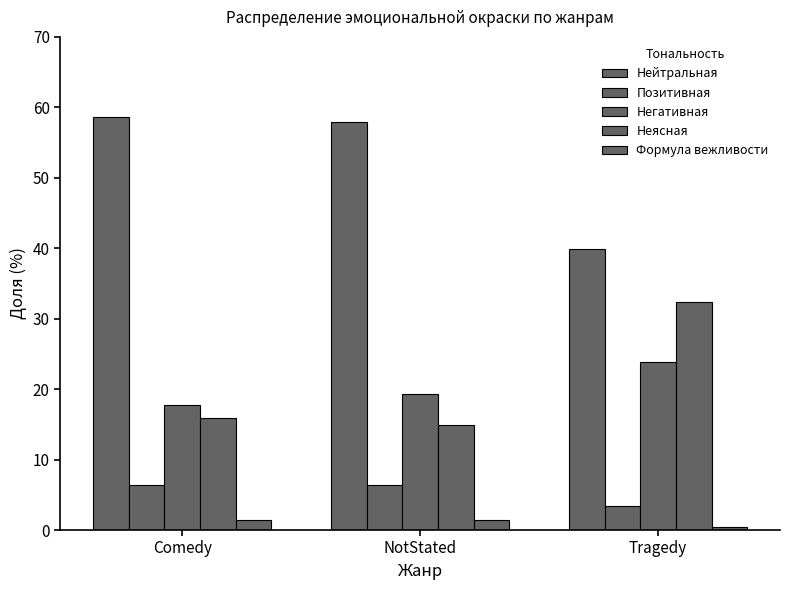

What is the maximum value for Позитивная?

6.4